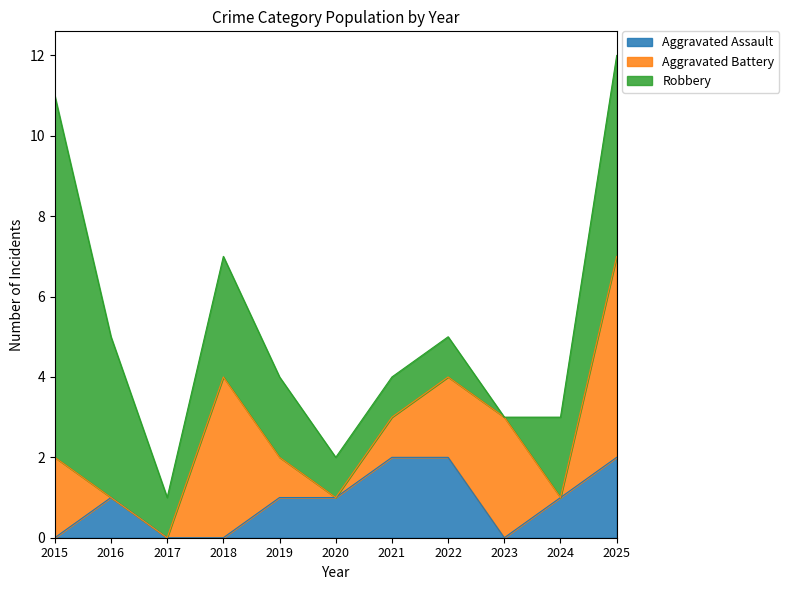

The value of Robbery at 2025 is 5. True or false?

True